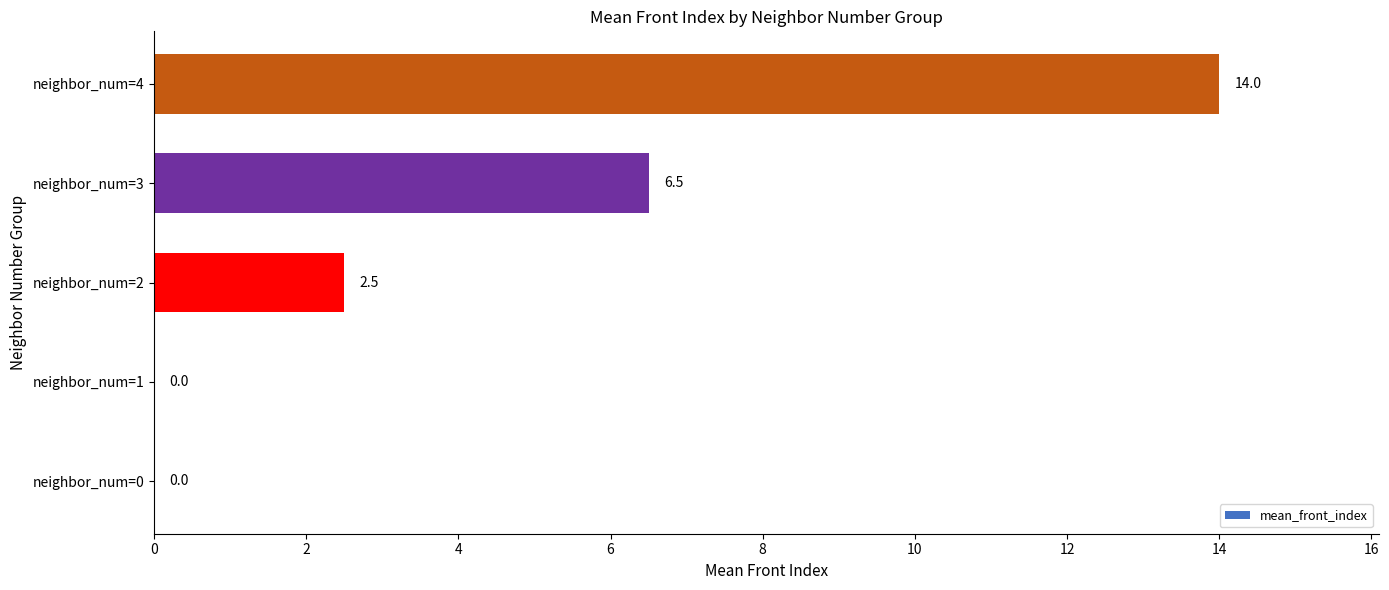

At which category does the chart reach its peak across all series?

neighbor_num=4